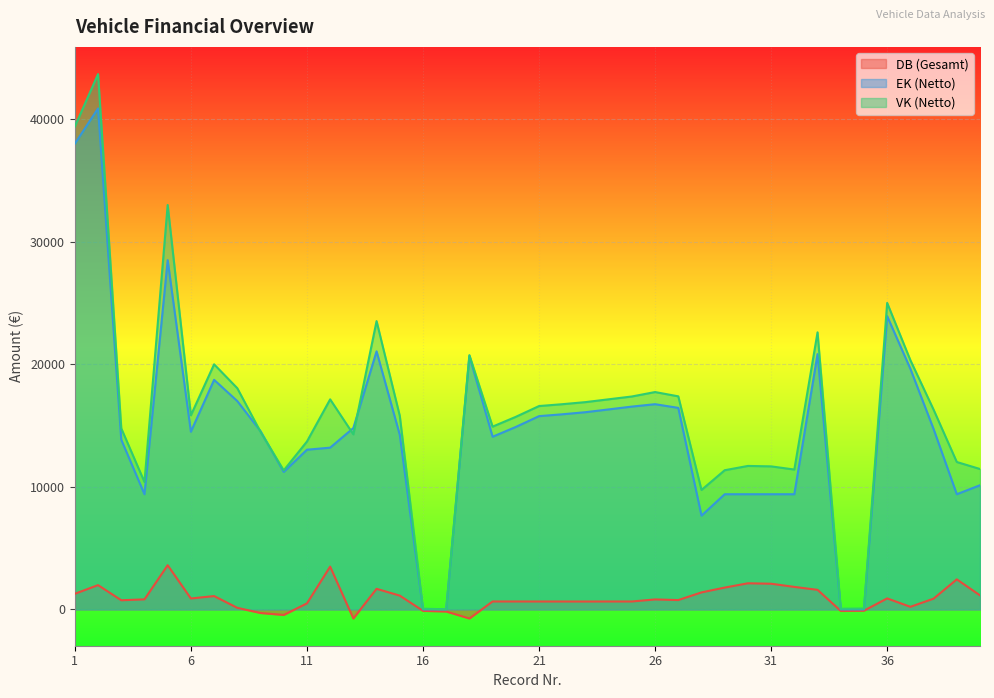

Rank the series at 3 from highest to lowest value.

VK (Netto), EK (Netto), DB (Gesamt)